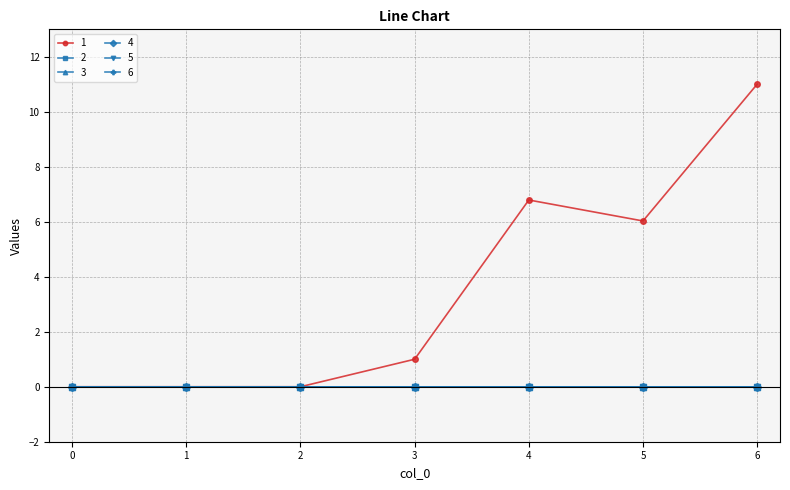

Where is the first local maximum for 1?

4